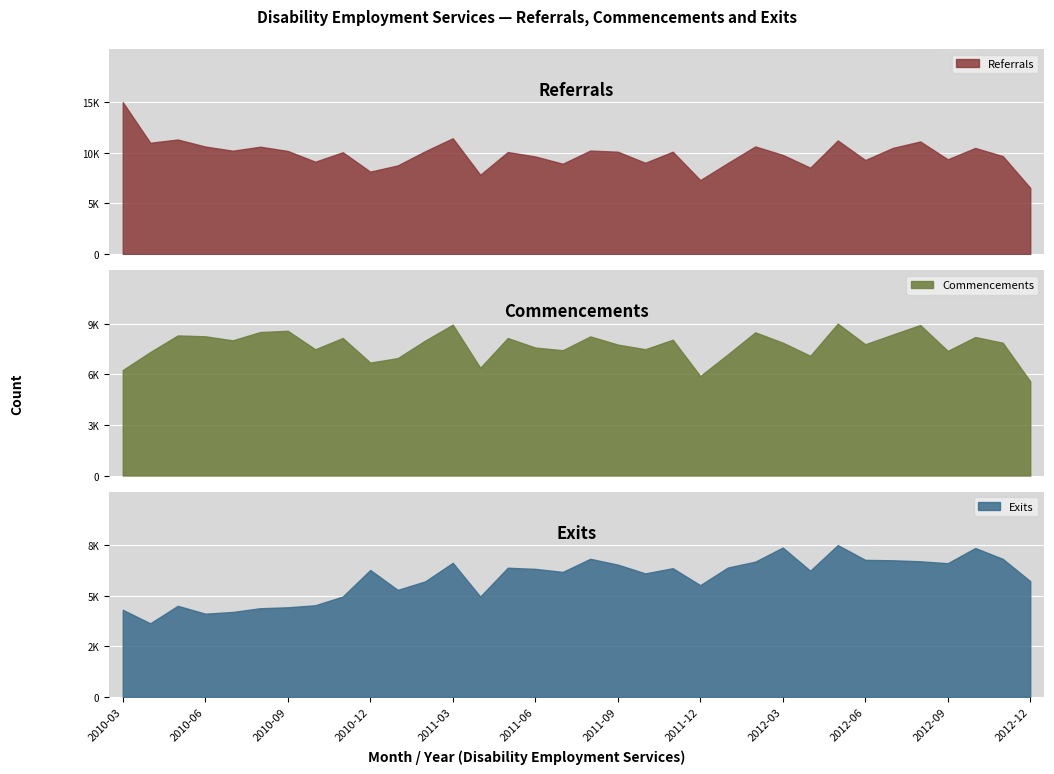

The value of Referrals at 2010-05 is 20521. True or false?

False